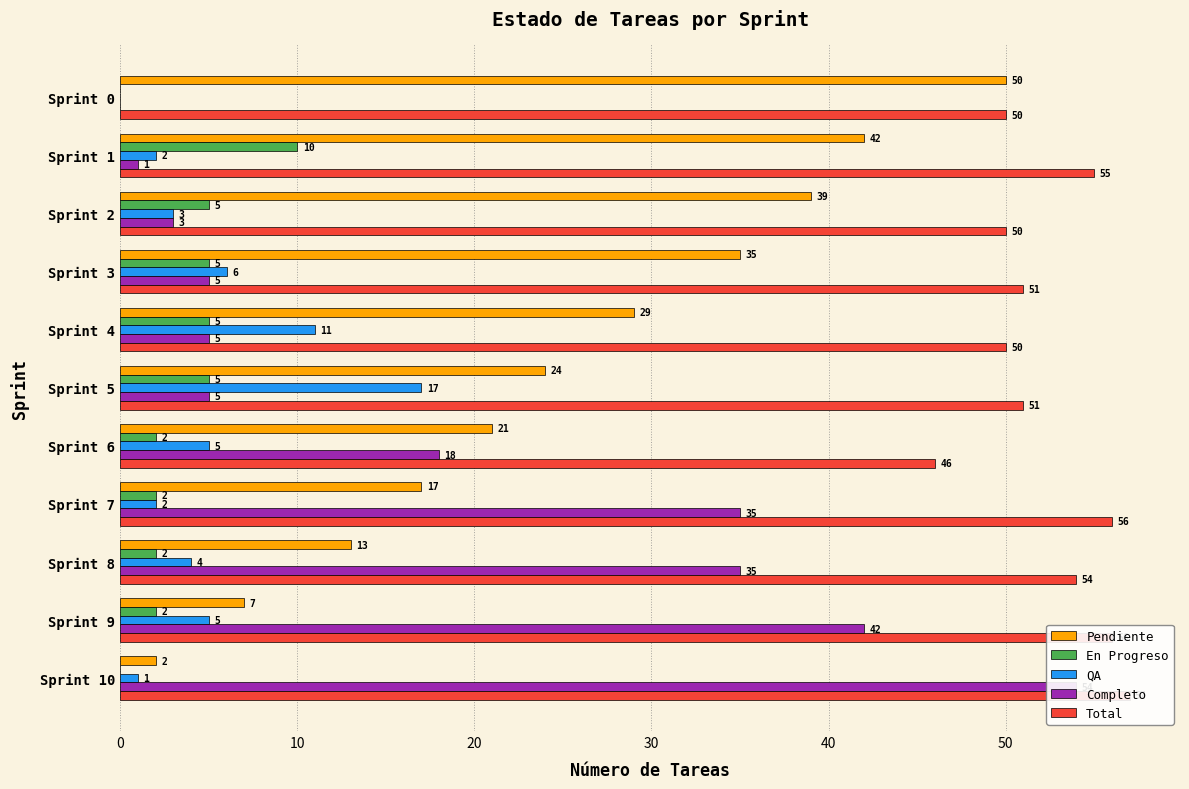

What is the sum of all Pendiente values?

279